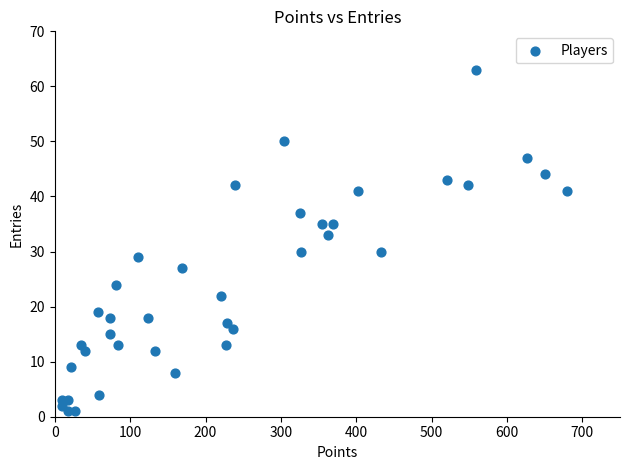

What is the range of X values (max minus min)?

671